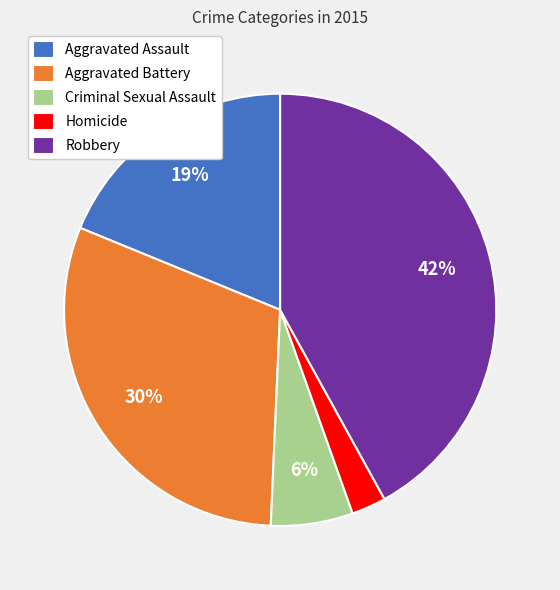

How many segments does this pie chart have?

5